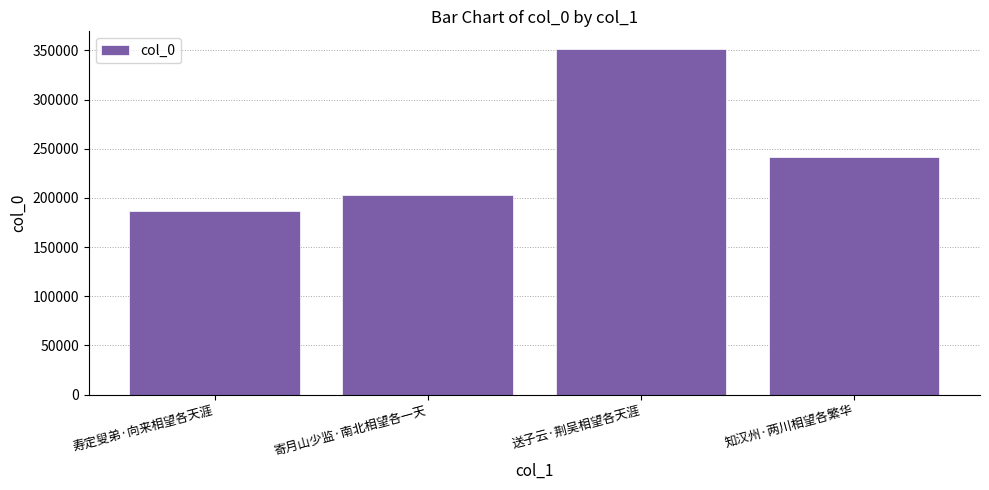

Rank the categories by value from lowest to highest.

寿定叟弟·向来相望各天涯, 寄月山少监·南北相望各一天, 知汉州·两川相望各繁华, 送子云·荆吴相望各天涯